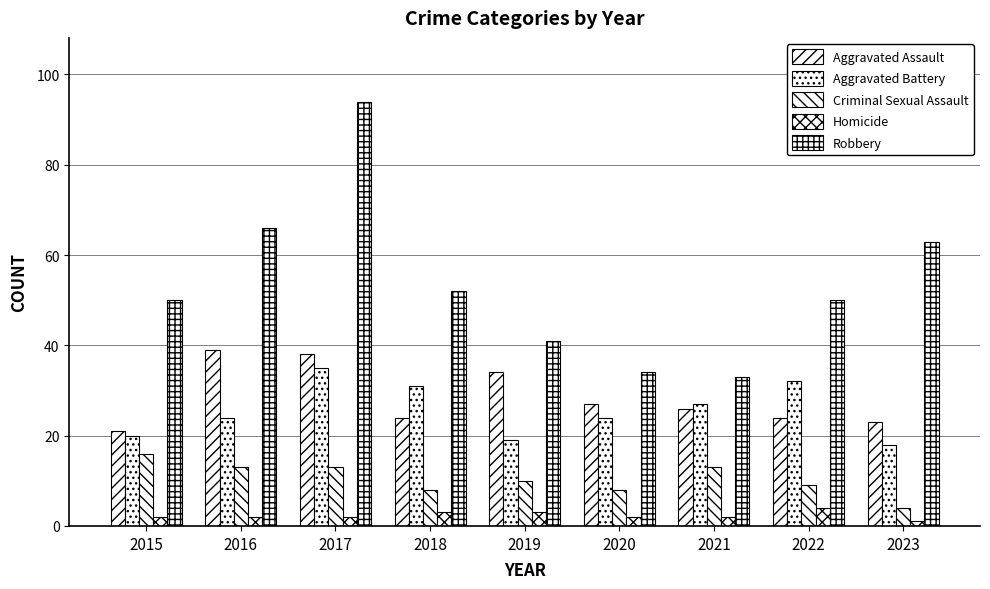

What is the total value across all series at 2017?

182